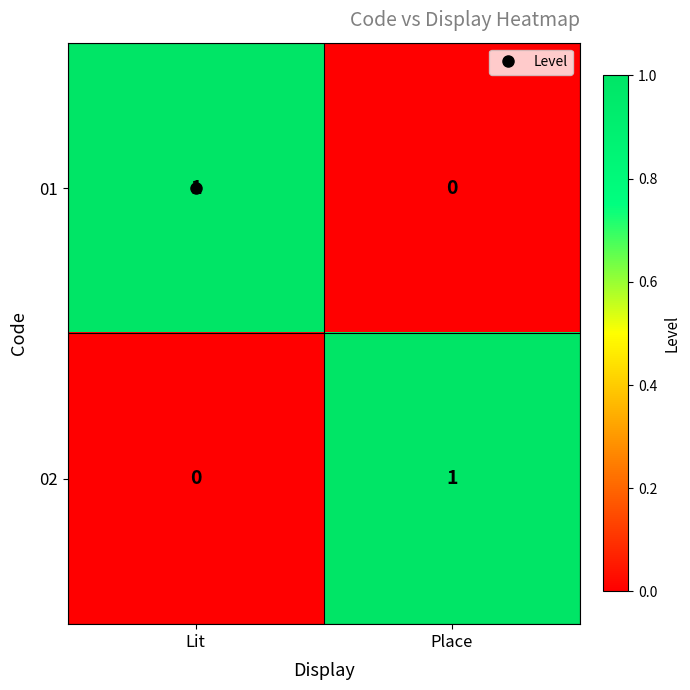

The 01 series shows 0 at Place. True or false?

True